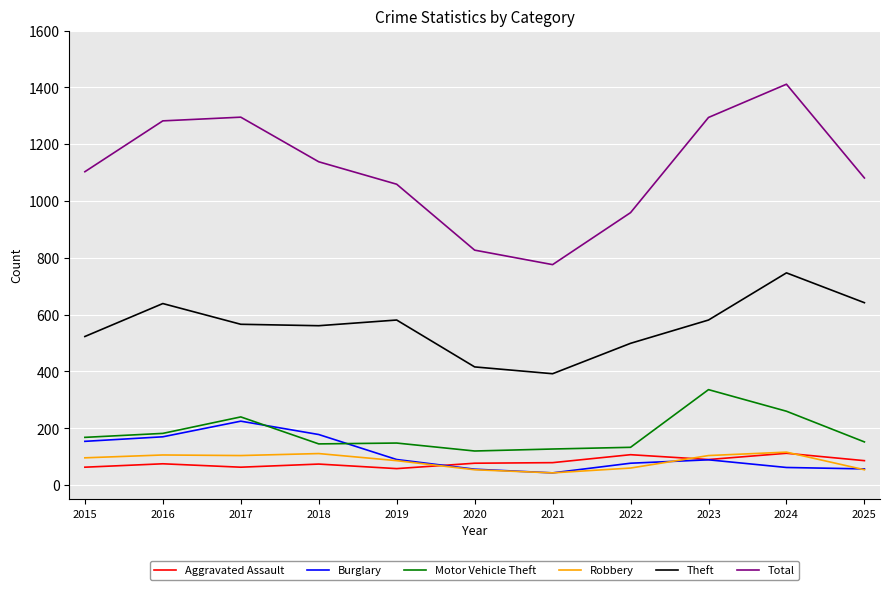

What are all the series names shown in the legend?

Aggravated Assault, Burglary, Motor Vehicle Theft, Robbery, Theft, Total